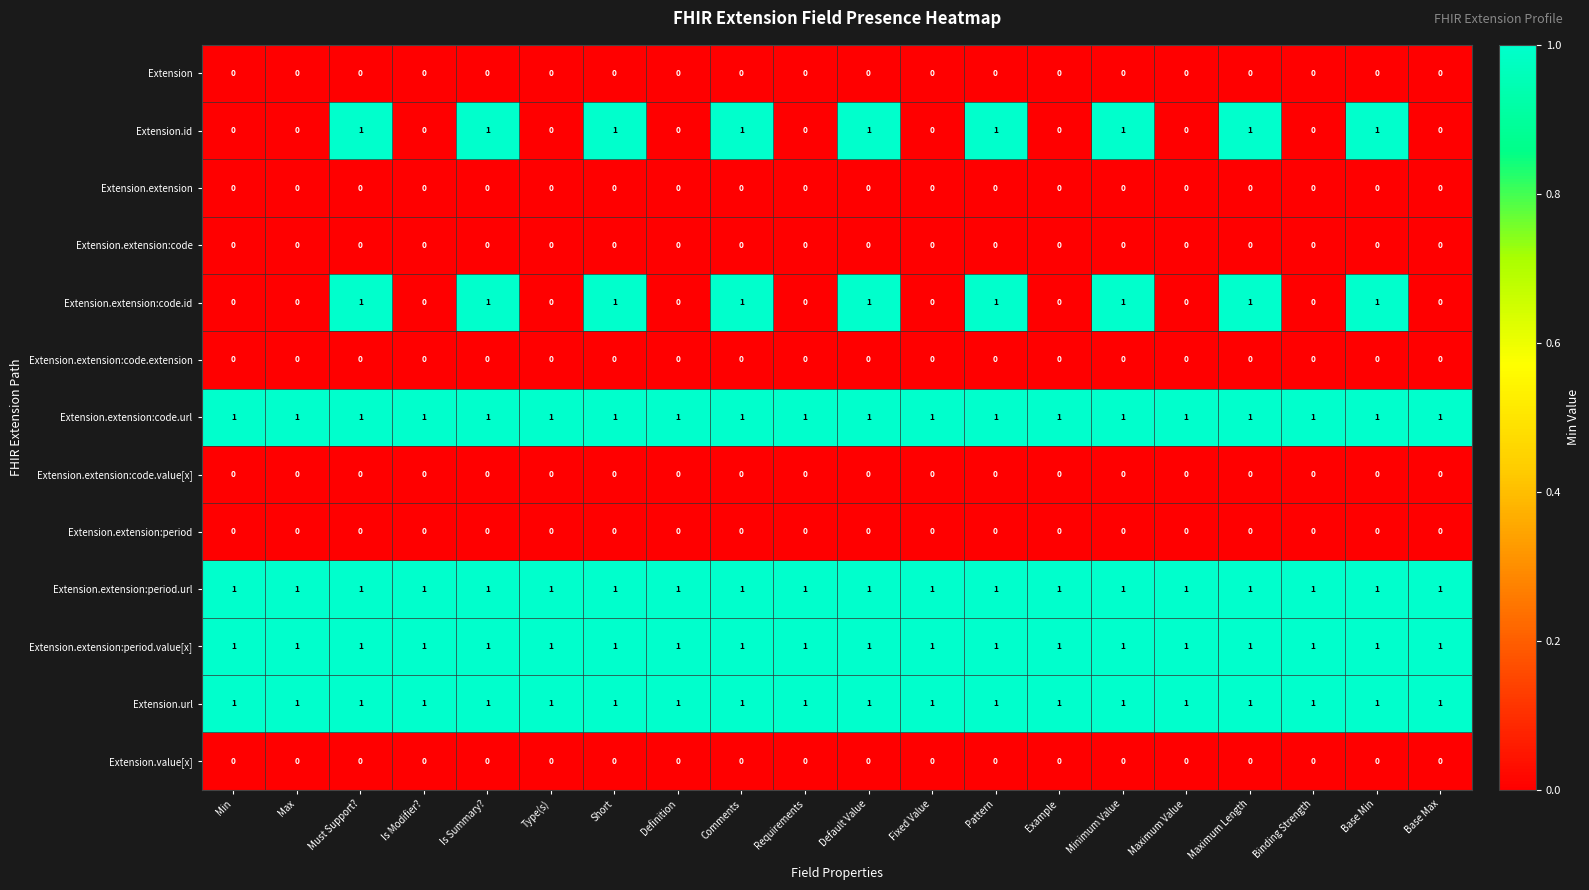

At how many categories does at least one series exceed 0?

20